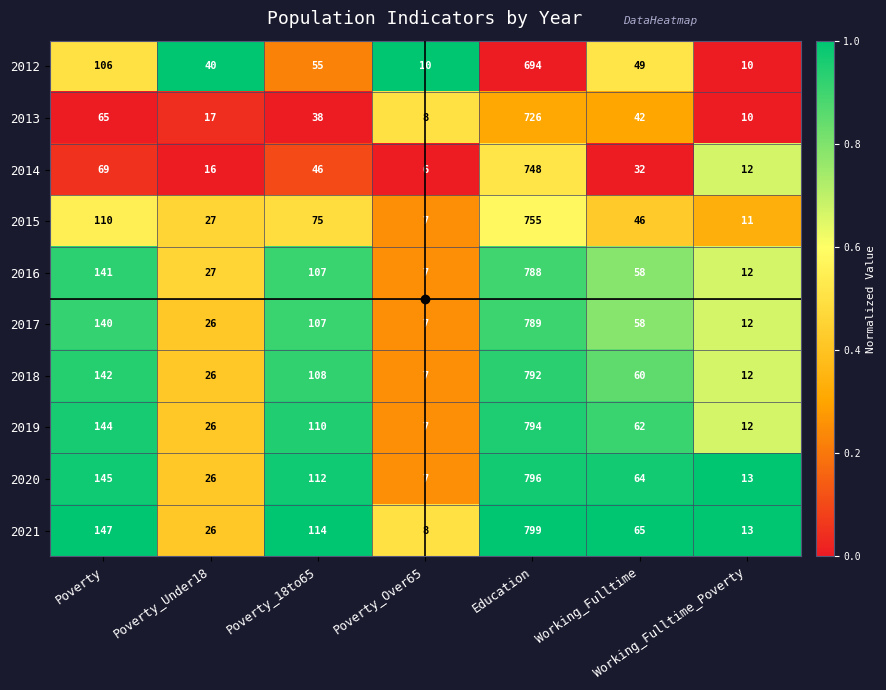

At which category is the sum across all series the highest?

Education